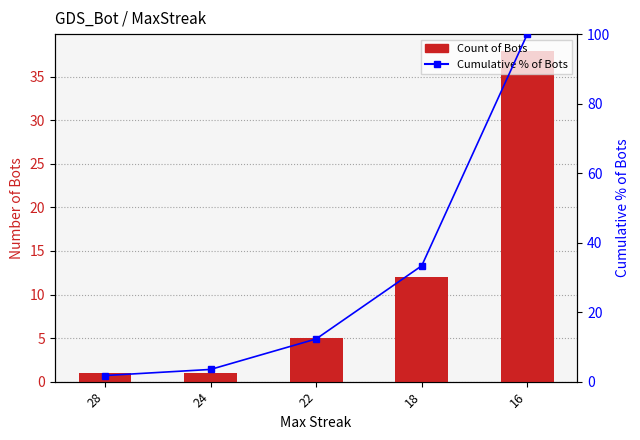

Is it true that Count of Bots equals 2.7 at 22?

False